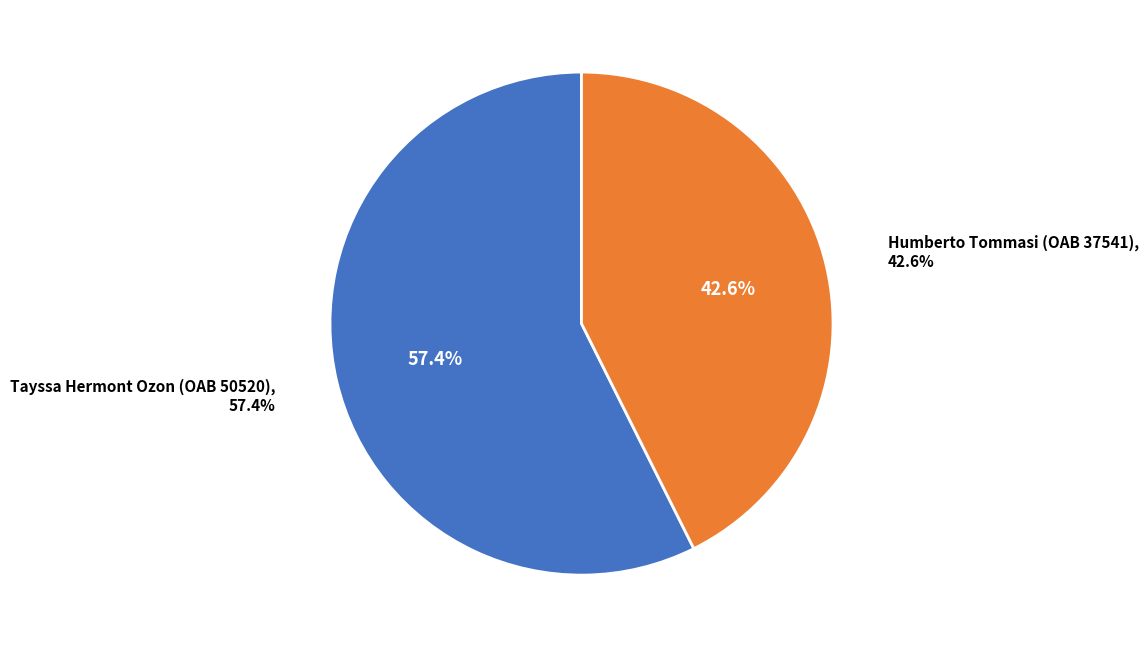

Do Tayssa Hermont Ozon (OAB 50520) and Humberto Tommasi (OAB 37541) together represent more than half of the pie?

Yes